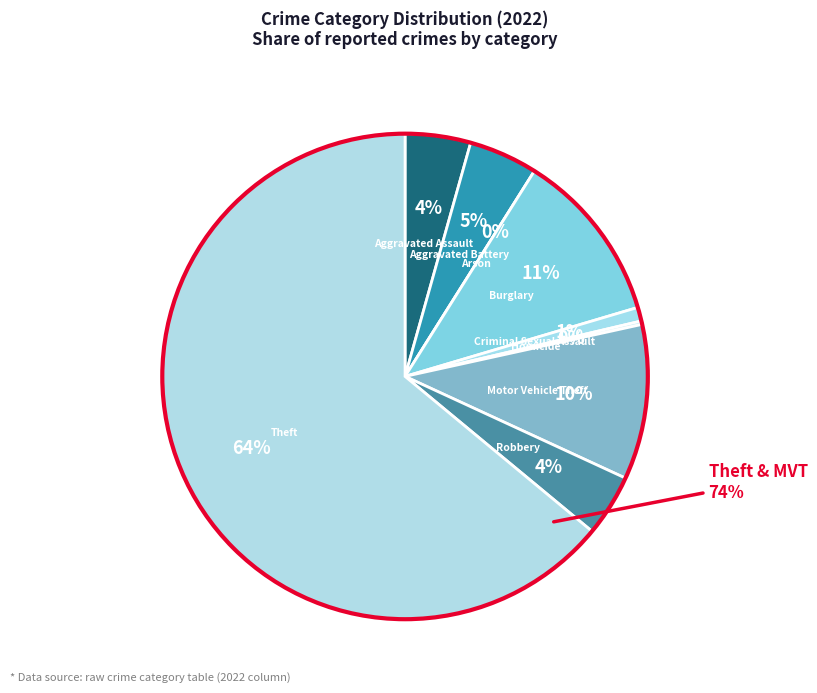

Which slice is the largest?

Theft